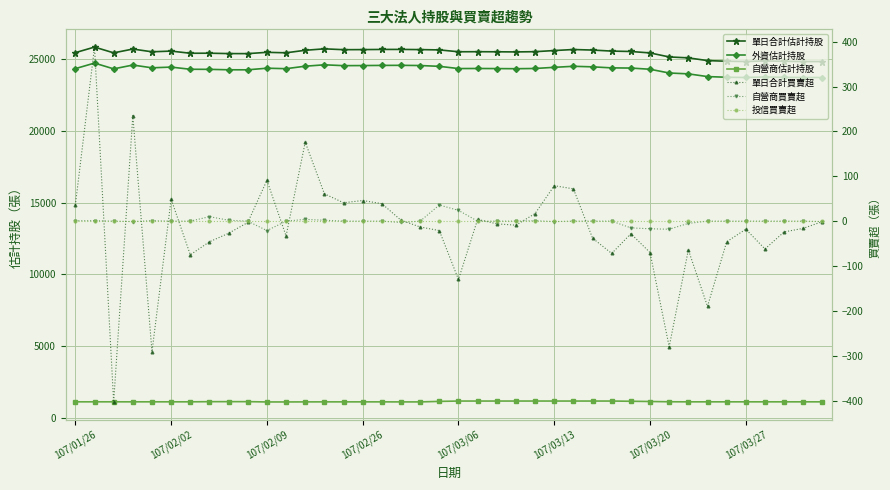

True or false: 自營商估計持股 and 單日合計買賣超 intersect in this chart.

False